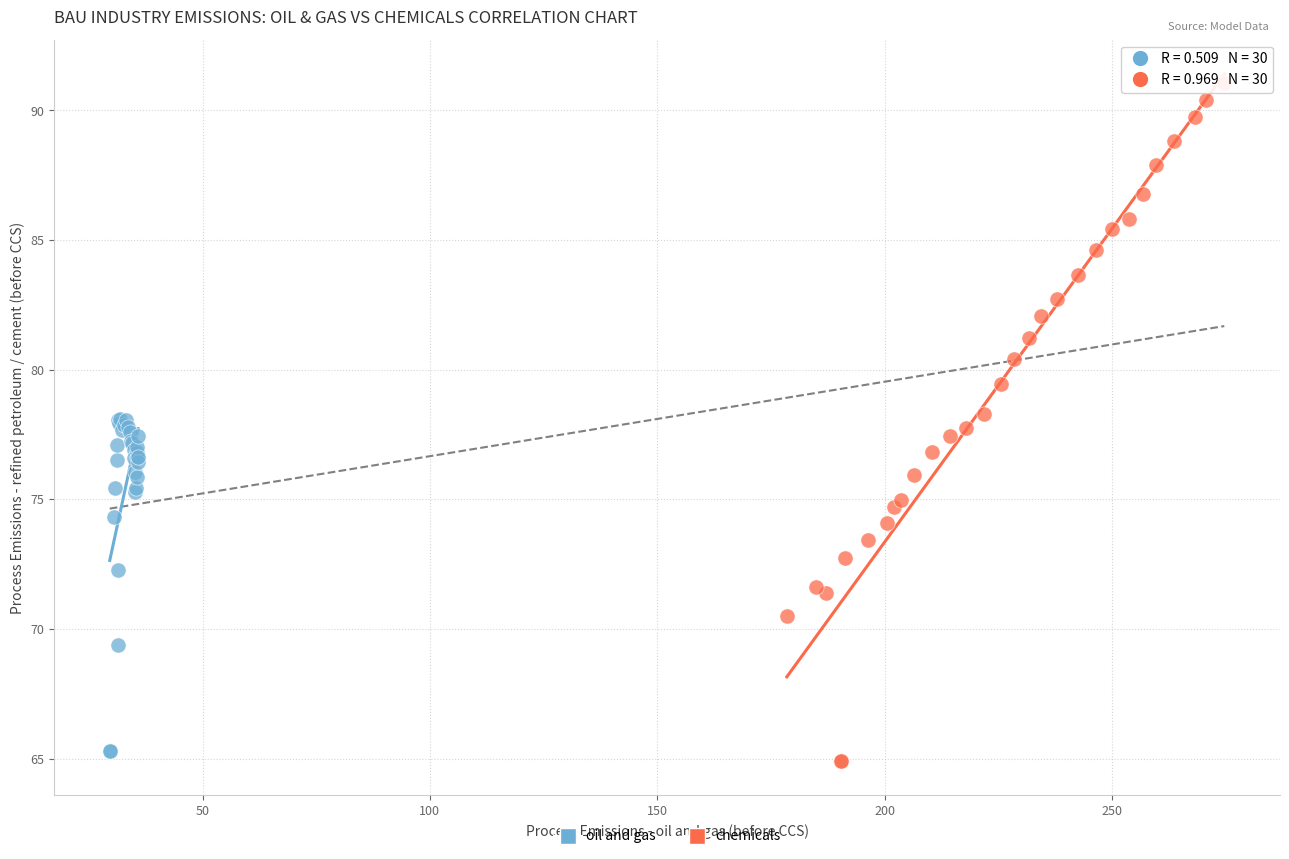

Which series reaches the minimum Y coordinate?

chemicals